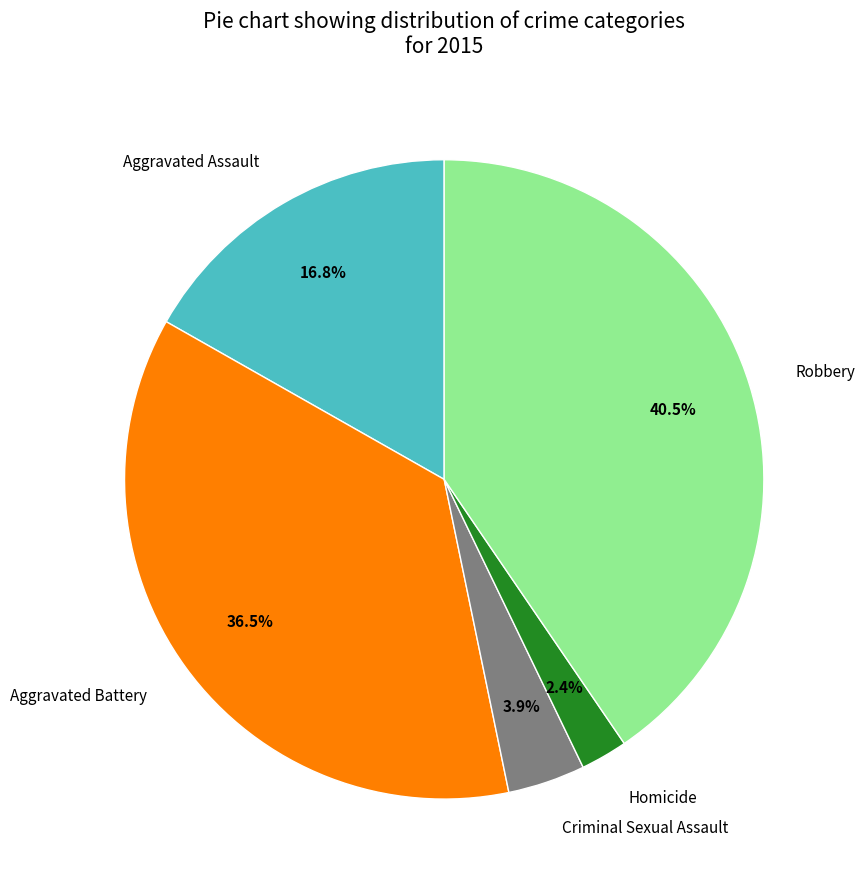

Which has a higher value, Homicide or Criminal Sexual Assault?

Criminal Sexual Assault